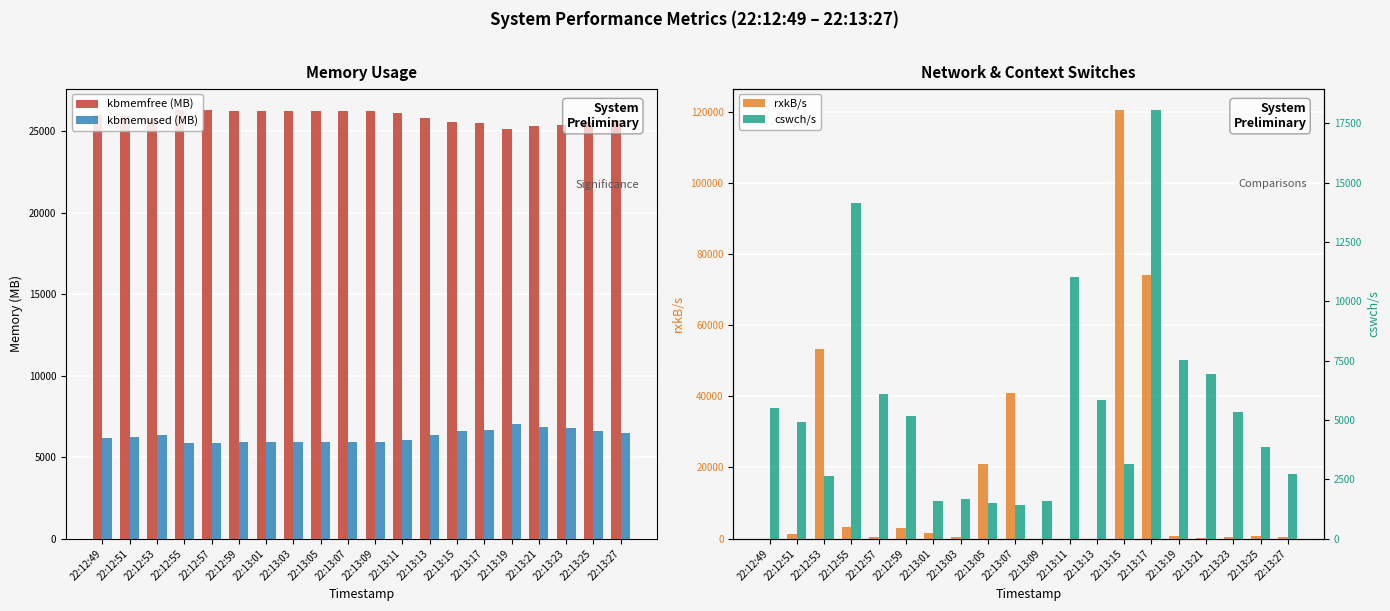

Are the bars grouped side by side (vs. stacked)?

Yes